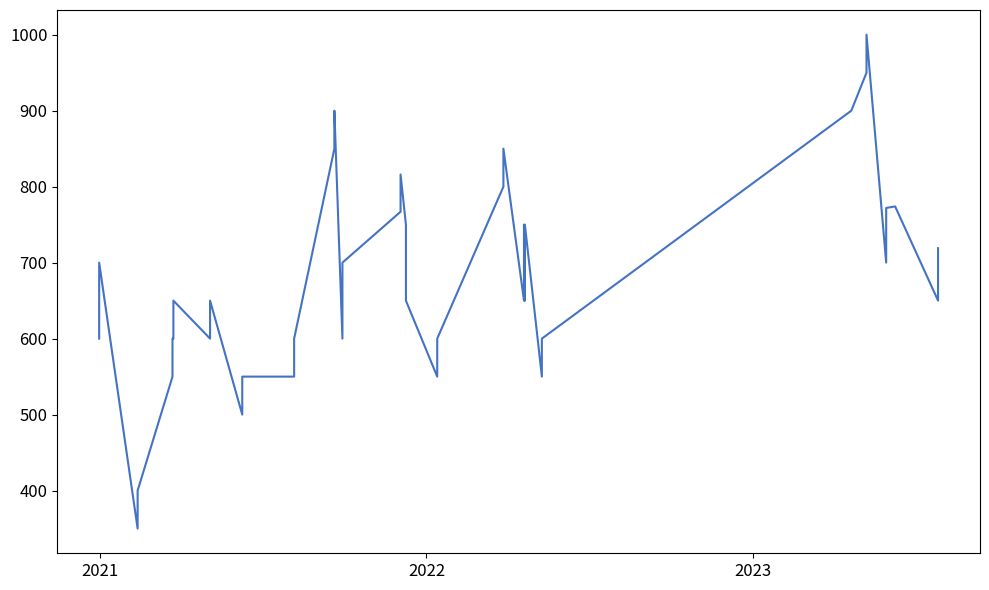

What is the smallest value displayed?

350